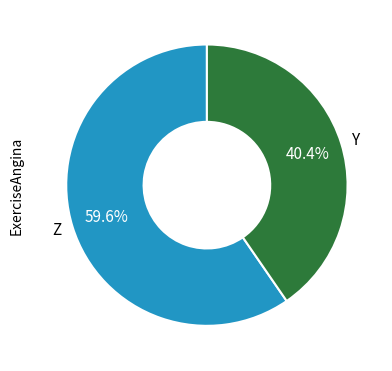

Is the sum of Y and Z greater than half?

Yes